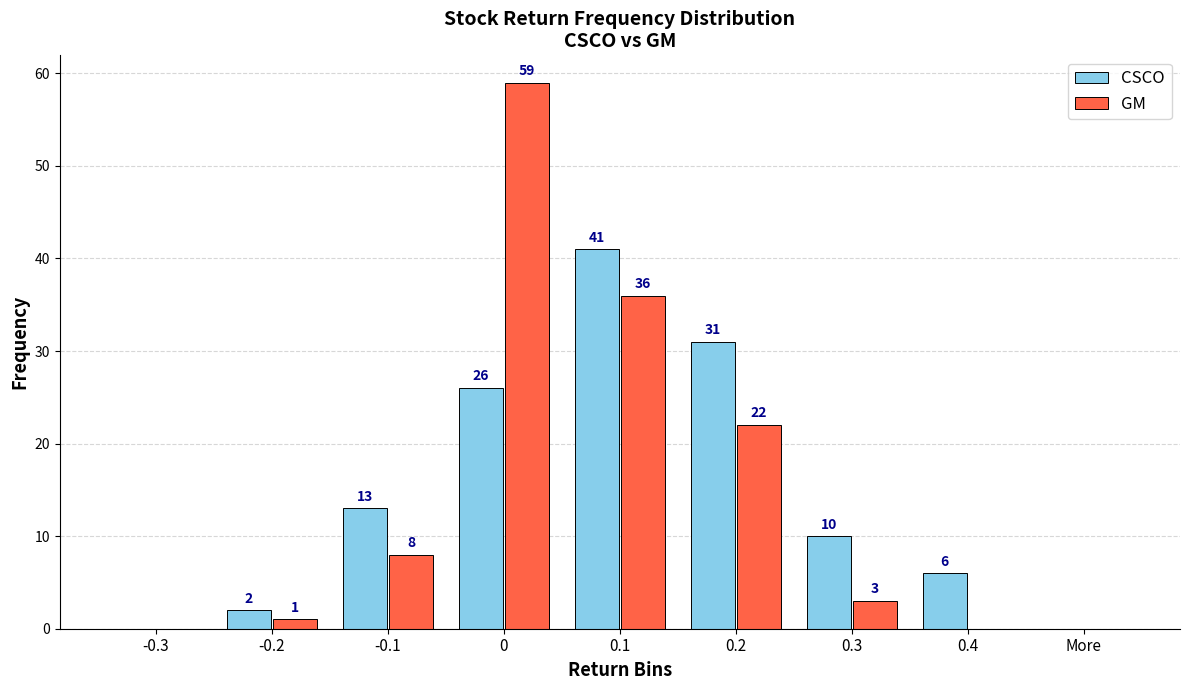

Reading left to right, transcribe all the data shown in this chart.

CSCO: -0.3=0	-0.2=2	-0.1=13	0=26	0.1=41	0.2=31	0.3=10	0.4=6	More=0
GM: -0.3=0	-0.2=1	-0.1=8	0=59	0.1=36	0.2=22	0.3=3	0.4=0	More=0